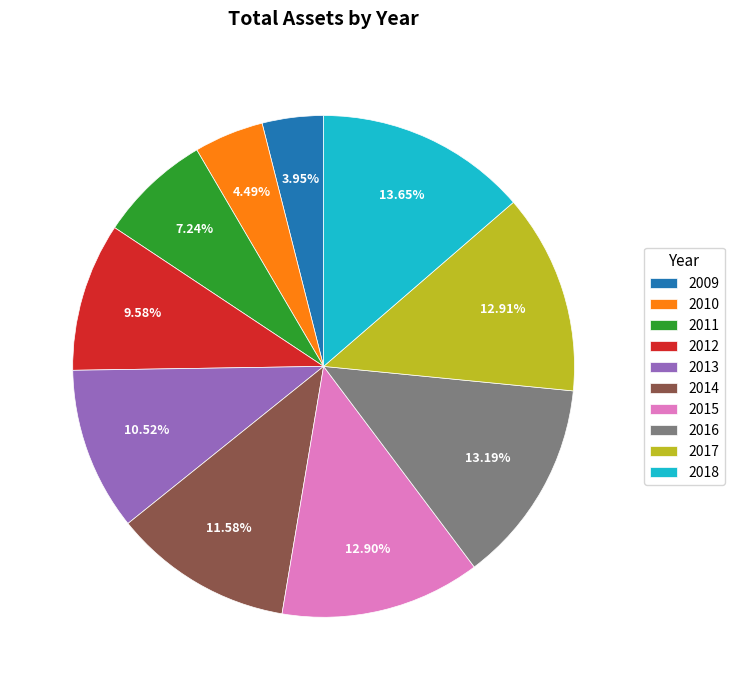

What percentage do 2012 and 2013 together represent?

20.1%